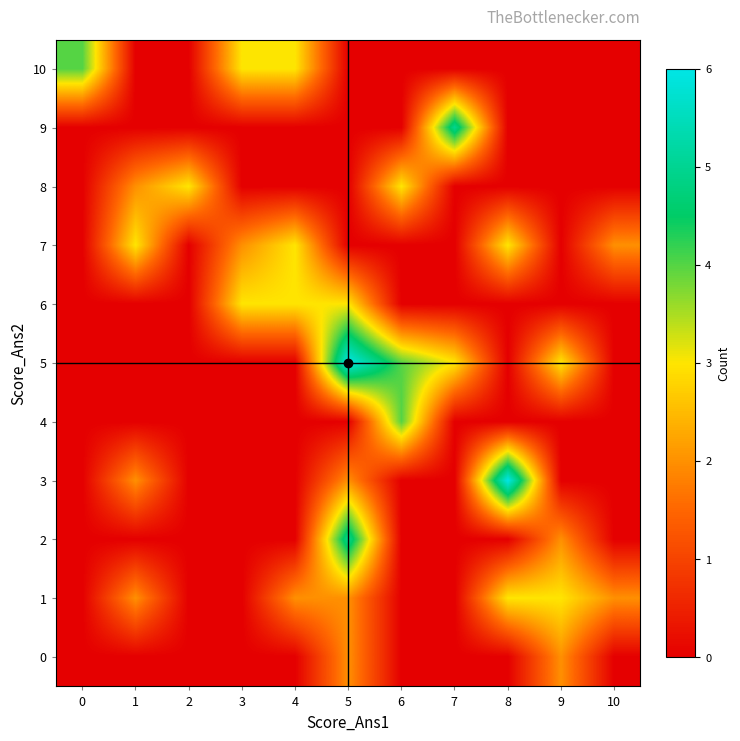

Reading right to left, transcribe all the data shown in this chart.

0: 10=0	9=2	8=0	7=0	6=0	5=2	4=0	3=0	2=0	1=0	0=0
1: 10=2	9=3	8=3	7=0	6=0	5=2	4=2	3=0	2=0	1=2	0=0
2: 10=0	9=2	8=0	7=0	6=0	5=5	4=0	3=0	2=0	1=0	0=0
3: 10=0	9=0	8=6	7=0	6=0	5=2	4=0	3=0	2=0	1=2	0=0
4: 10=0	9=0	8=0	7=0	6=4	5=0	4=0	3=0	2=0	1=0	0=0
5: 10=0	9=3	8=0	7=3	6=4	5=6	4=0	3=0	2=0	1=0	0=0
6: 10=0	9=0	8=0	7=0	6=0	5=3	4=3	3=3	2=0	1=0	0=0
7: 10=2	9=0	8=3	7=0	6=0	5=0	4=3	3=2	2=0	1=3	0=0
8: 10=0	9=0	8=0	7=0	6=3	5=0	4=0	3=0	2=3	1=2	0=0
9: 10=0	9=0	8=0	7=5	6=0	5=0	4=0	3=0	2=0	1=0	0=0
10: 10=0	9=0	8=0	7=0	6=0	5=0	4=3	3=3	2=0	1=0	0=4